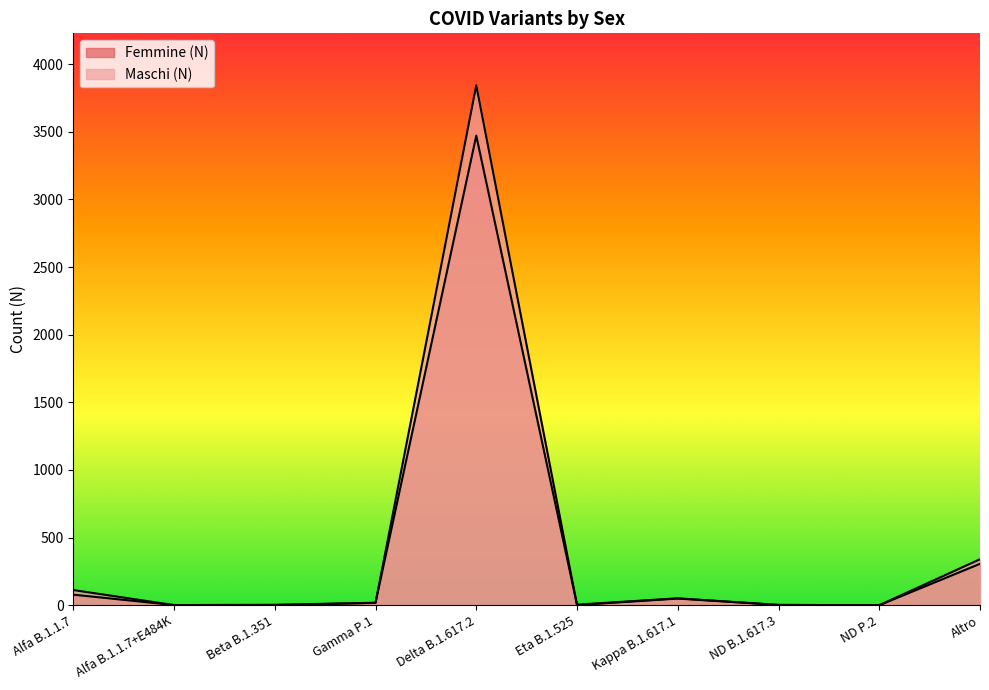

Which category has the lowest value in the Femmine (N) series?

ND P.2